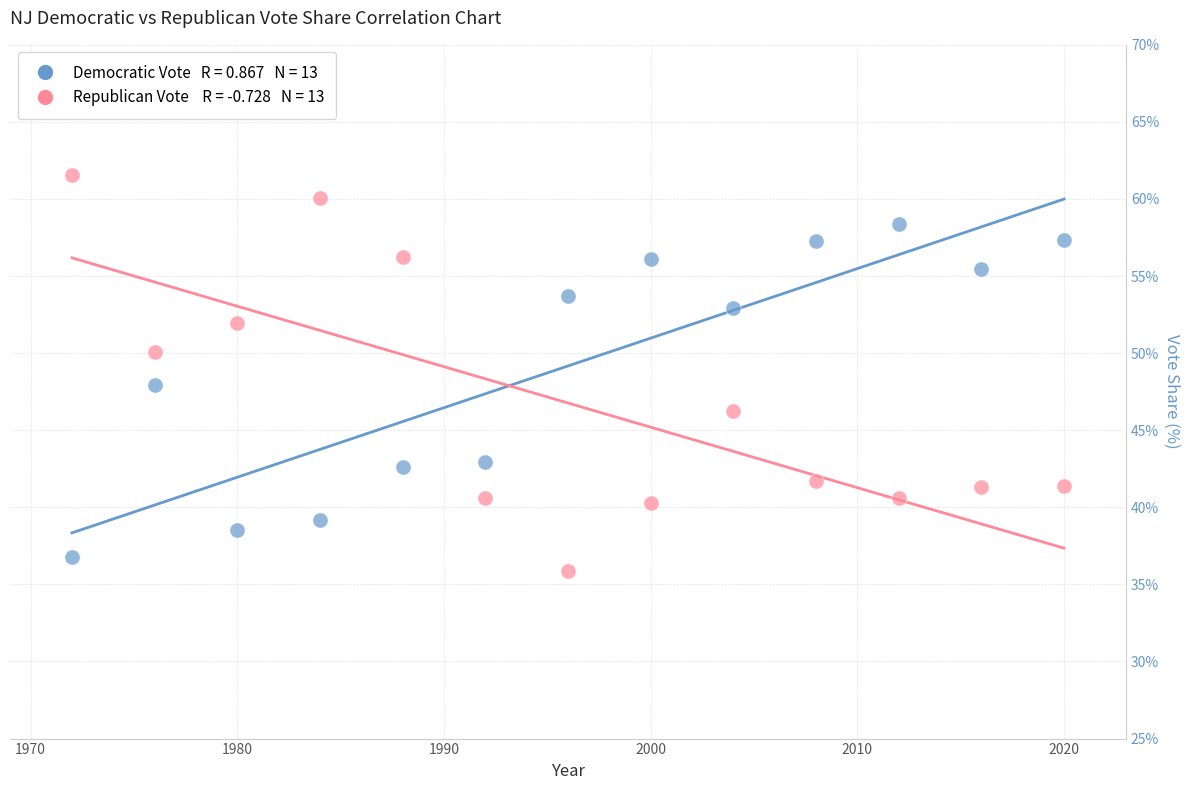

Across all data points, what is the range of X values (max minus min)?

48.0